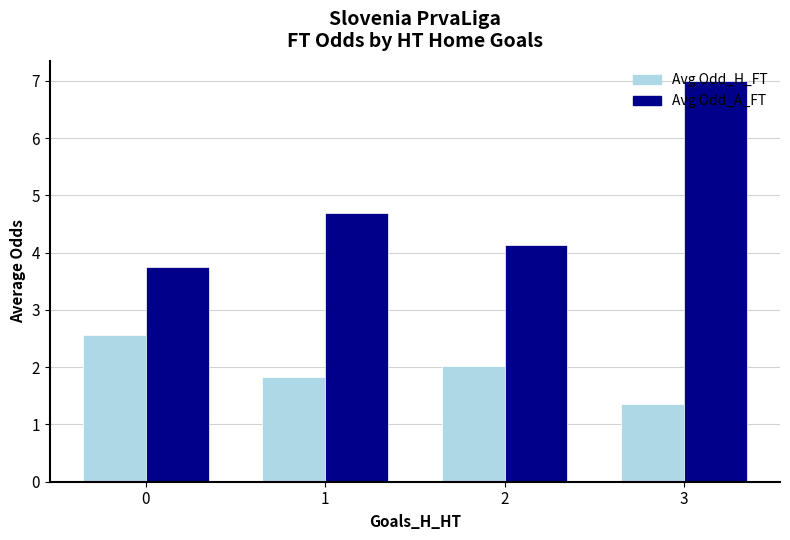

Rank the series at 0 from lowest to highest value.

Avg Odd_H_FT, Avg Odd_A_FT